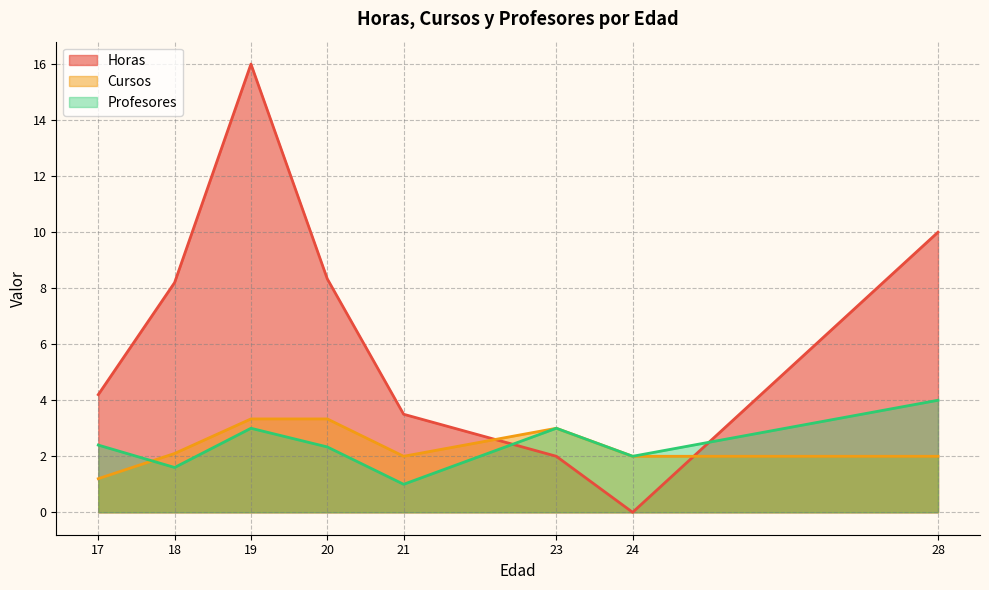

What is the difference between the second highest and minimum values in the Horas series?

10.0